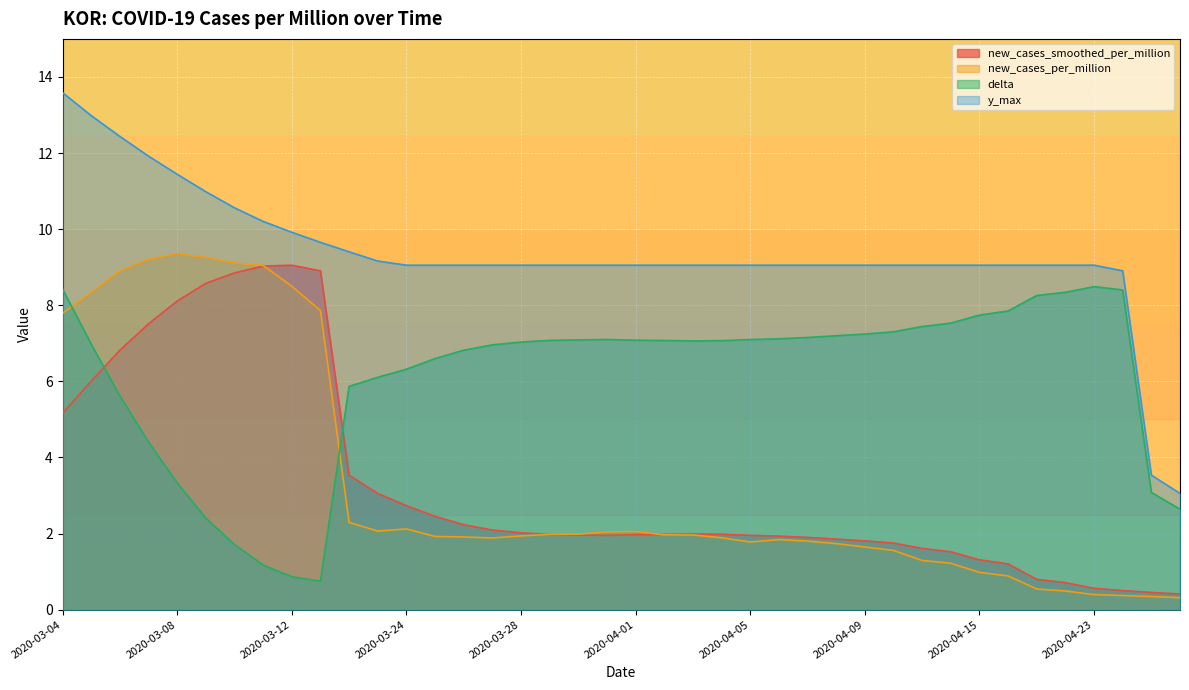

Is it true that new_cases_per_million equals 11.0 at 2020-03-13?

False